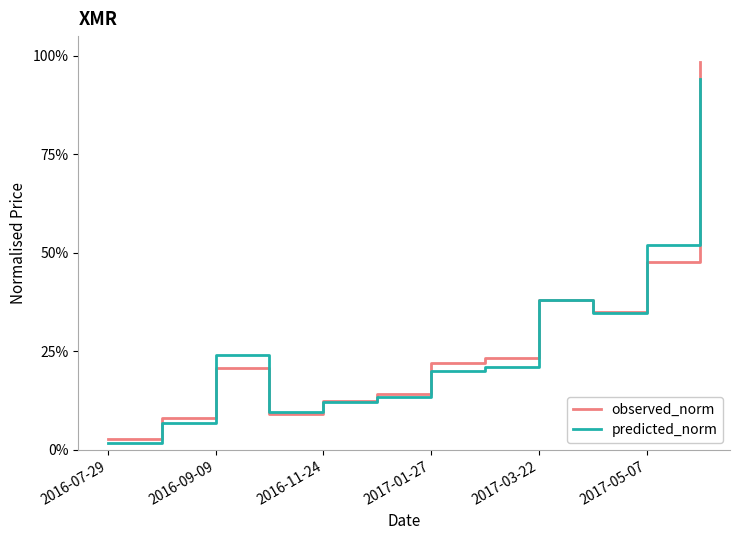

What are all the series names shown in the legend?

observed_norm, predicted_norm